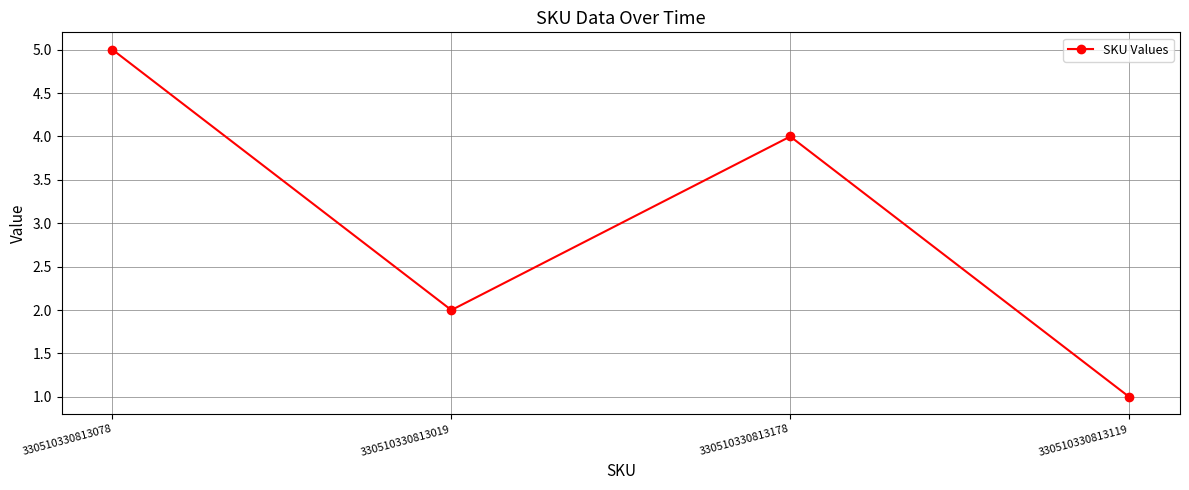

What is the label of the 1st point from the right?

330510330813119